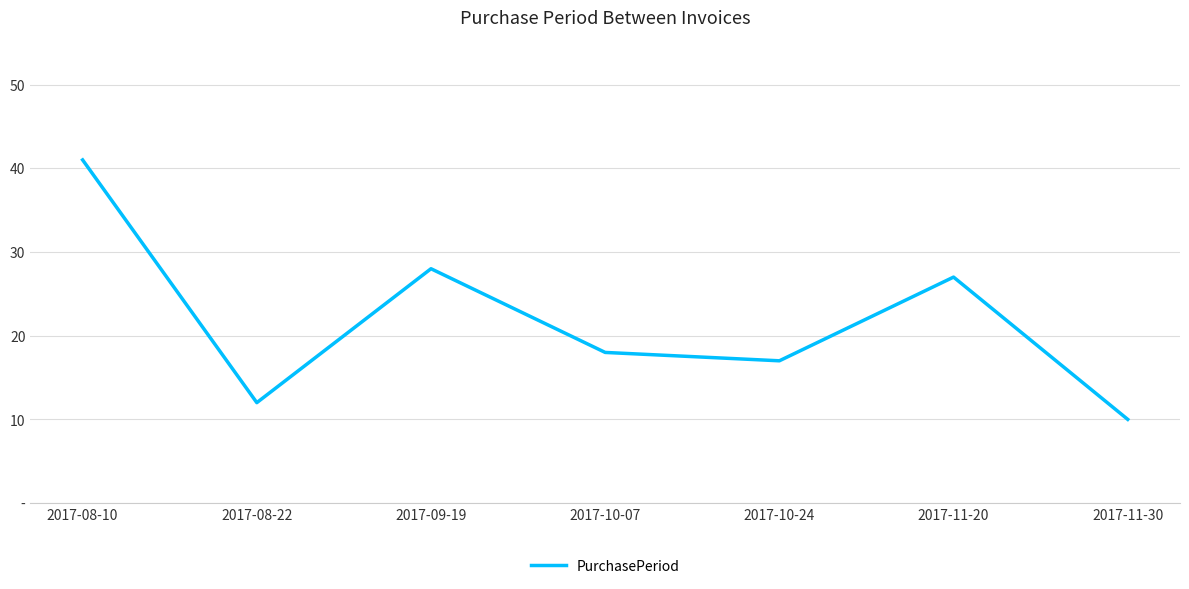

What position from the left is 2017-10-24?

5